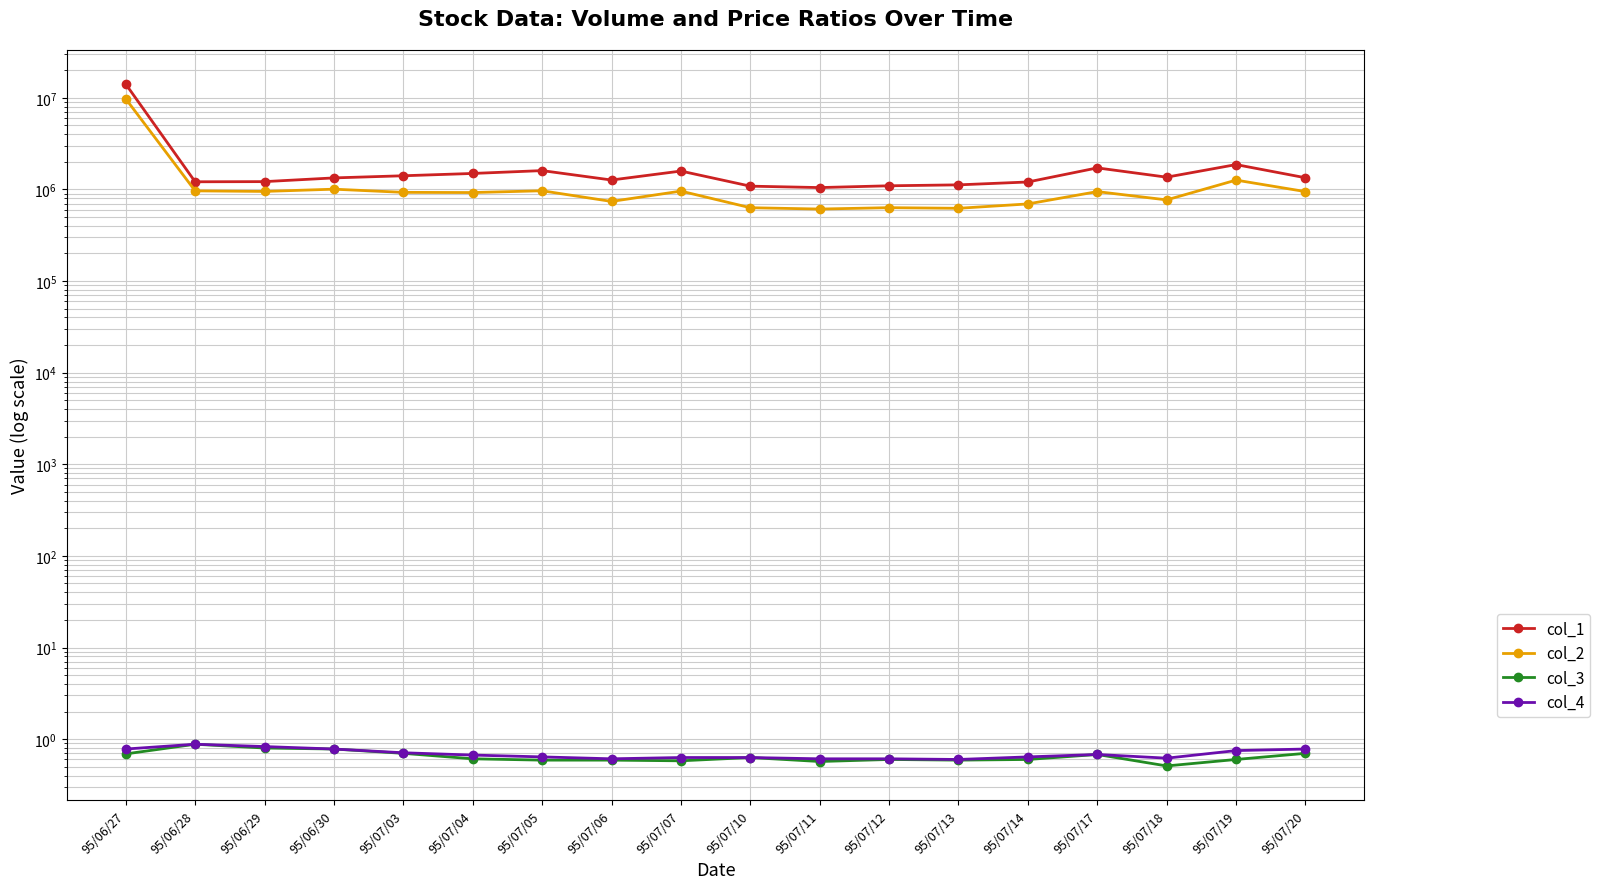

What is the minimum value for col_2?

610390.0